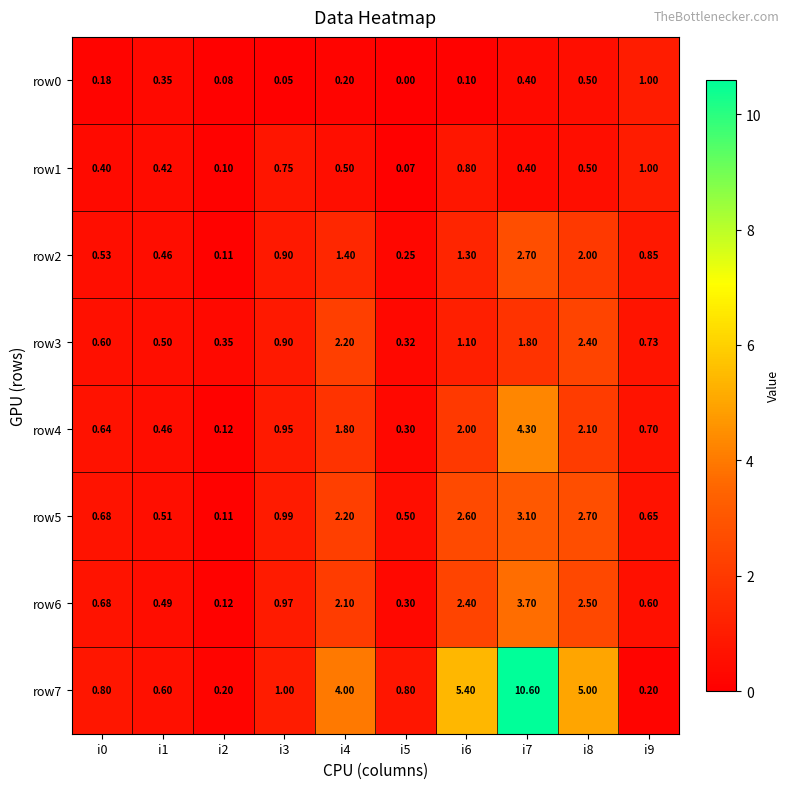

Is the value of row6 at i4 greater than the value of row5 at i4?

No